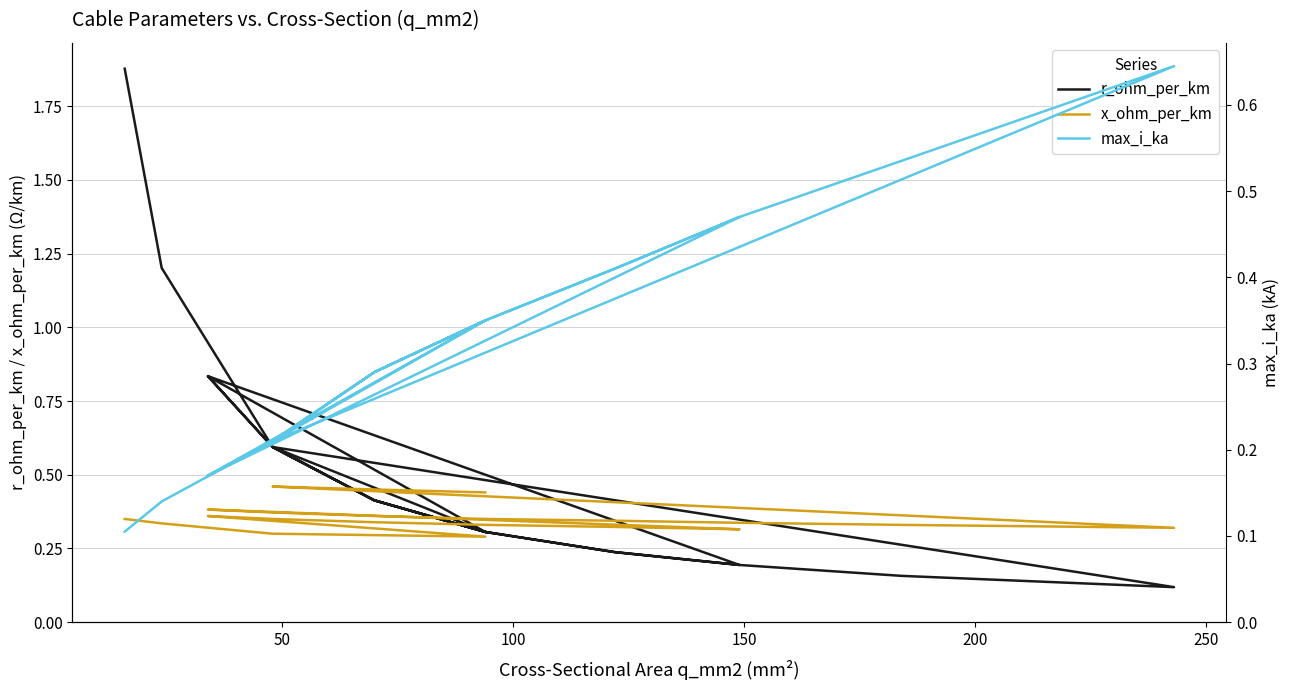

In max_i_ka, how many points are higher than both neighbors (excluding endpoints)?

3